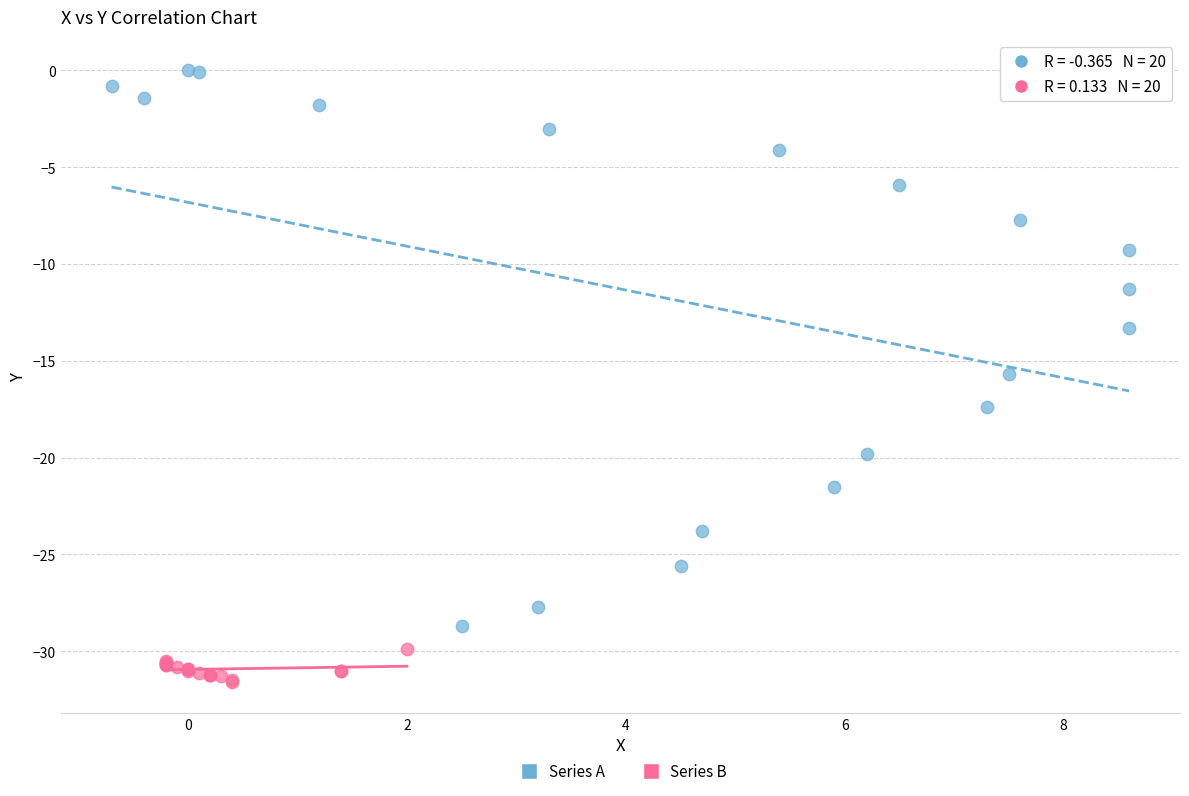

What are all the series names shown in the legend?

Series A, Series B